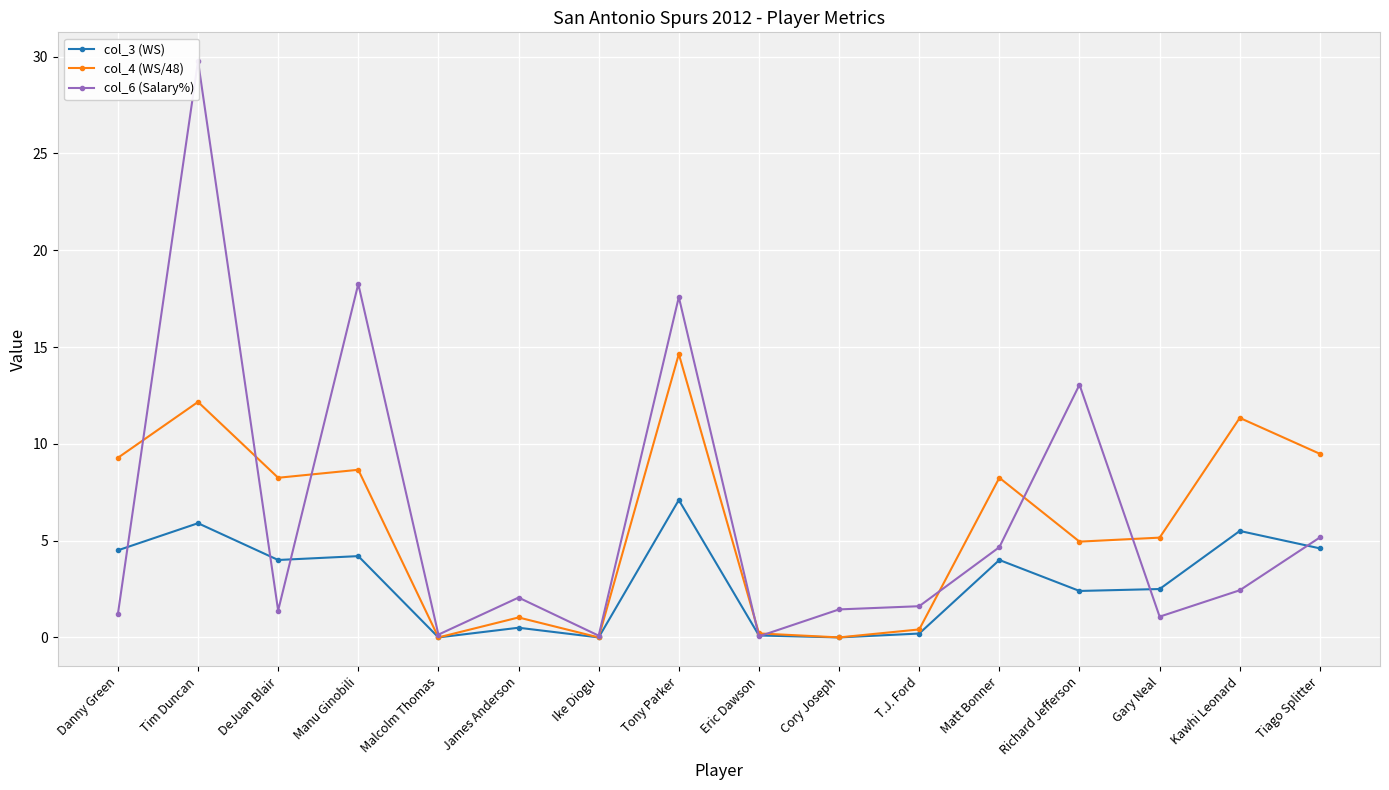

Reading left to right, transcribe all the data shown in this chart.

col_3 (WS): Danny Green=4.5	Tim Duncan=5.9	DeJuan Blair=4.0	Manu Ginobili=4.2	Malcolm Thomas=0.0	James Anderson=0.5	Ike Diogu=0.0	Tony Parker=7.1	Eric Dawson=0.1	Cory Joseph=0.0	T.J. Ford=0.2	Matt Bonner=4.0	Richard Jefferson=2.4	Gary Neal=2.5	Kawhi Leonard=5.5	Tiago Splitter=4.6
col_4 (WS/48): Danny Green=9.3	Tim Duncan=12.2	DeJuan Blair=8.2	Manu Ginobili=8.7	Malcolm Thomas=0.0	James Anderson=1.0	Ike Diogu=0.0	Tony Parker=14.6	Eric Dawson=0.2	Cory Joseph=0.0	T.J. Ford=0.4	Matt Bonner=8.2	Richard Jefferson=4.9	Gary Neal=5.2	Kawhi Leonard=11.3	Tiago Splitter=9.5
col_6 (Salary%): Danny Green=1.2	Tim Duncan=29.8	DeJuan Blair=1.4	Manu Ginobili=18.3	Malcolm Thomas=0.1	James Anderson=2.1	Ike Diogu=0.1	Tony Parker=17.6	Eric Dawson=0.1	Cory Joseph=1.4	T.J. Ford=1.6	Matt Bonner=4.7	Richard Jefferson=13.1	Gary Neal=1.1	Kawhi Leonard=2.4	Tiago Splitter=5.2